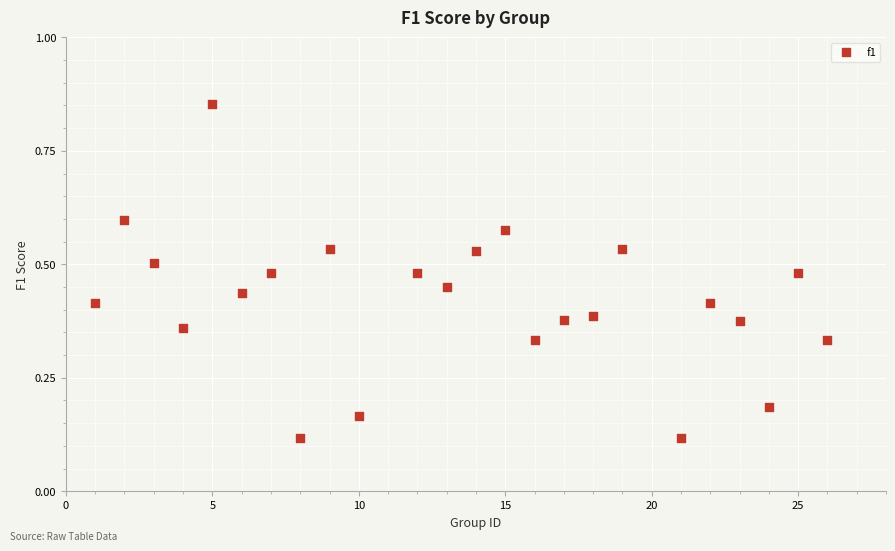

What is the range of Y values (max minus min)?

0.7